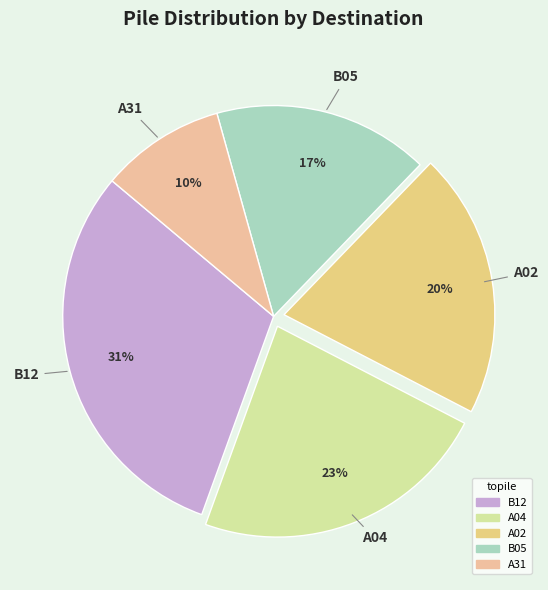

Rank the categories by value from highest to lowest.

B12, A04, A02, B05, A31